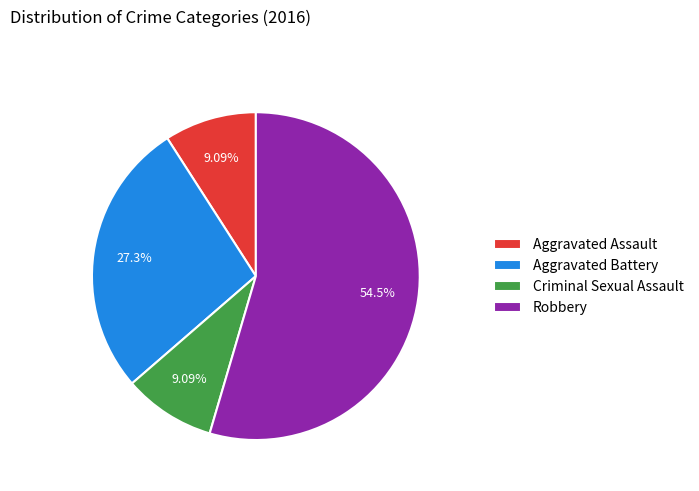

What percentage do Aggravated Assault and Criminal Sexual Assault together represent?

18.2%